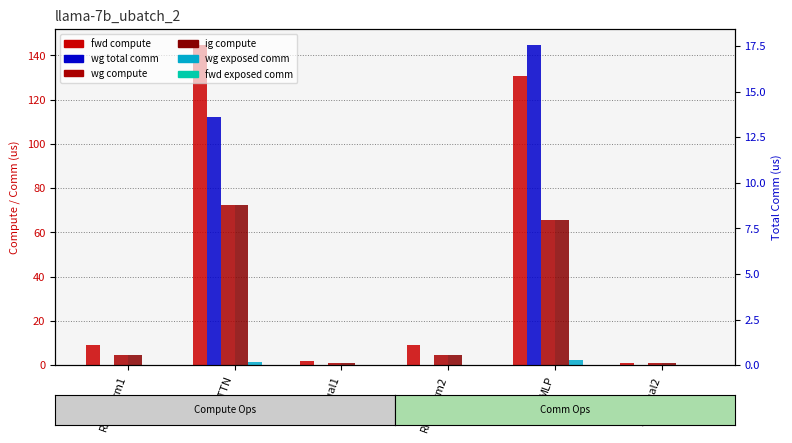

How many series are shown in this chart?

6